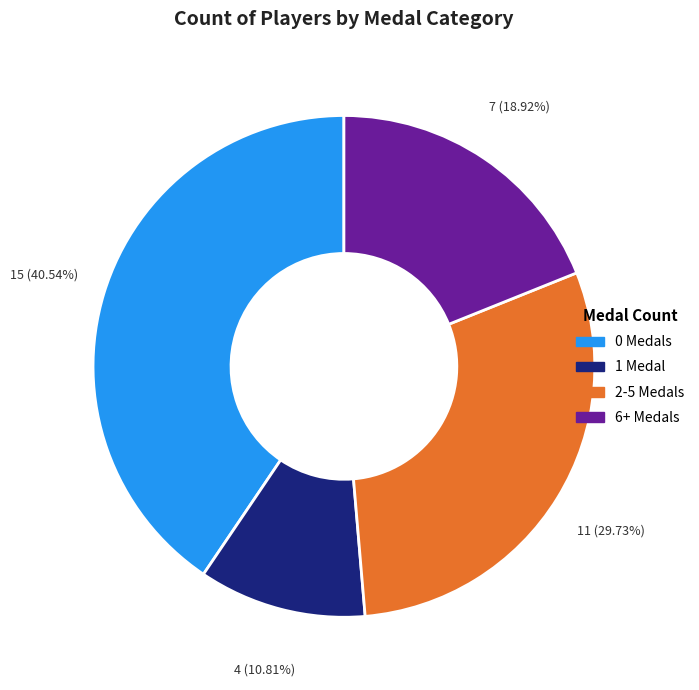

Which has a higher value, 1 Medal or 2-5 Medals?

2-5 Medals